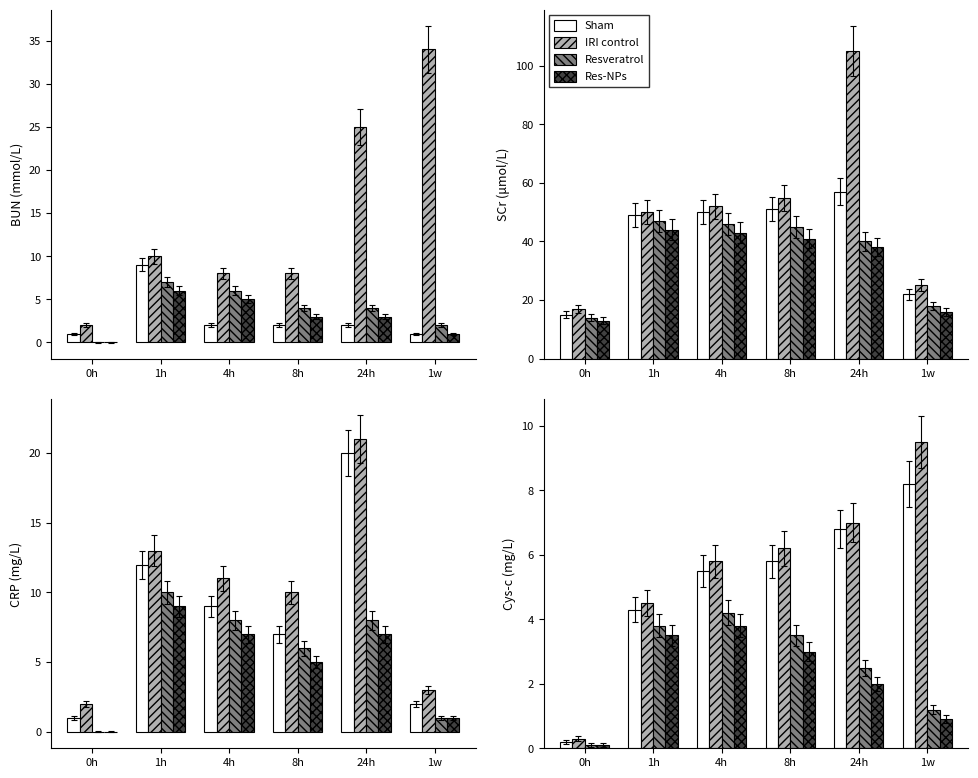

Where does the IRI control series first go above 6?

8h